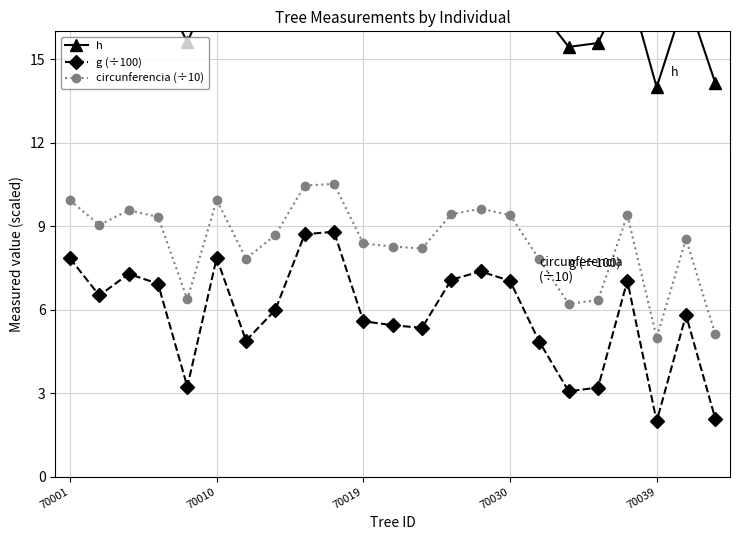

Reading right to left, what are all the values shown in this chart?

h: 14.1	17.3	14.0	17.8	15.6	15.4	16.8	17.8	17.9	17.8	17.1	17.1	17.2	18.3	18.3	17.4	16.8	18.0	15.6	17.7	17.9	17.6	18.0
g (÷100): 2.1	5.8	2.0	7.0	3.2	3.1	4.8	7.0	7.4	7.1	5.3	5.4	5.6	8.8	8.7	6.0	4.9	7.9	3.2	6.9	7.3	6.5	7.8
circunferencia (÷10): 5.1	8.5	5.0	9.4	6.3	6.2	7.8	9.4	9.6	9.4	8.2	8.3	8.4	10.5	10.5	8.7	7.8	9.9	6.4	9.3	9.6	9.0	9.9